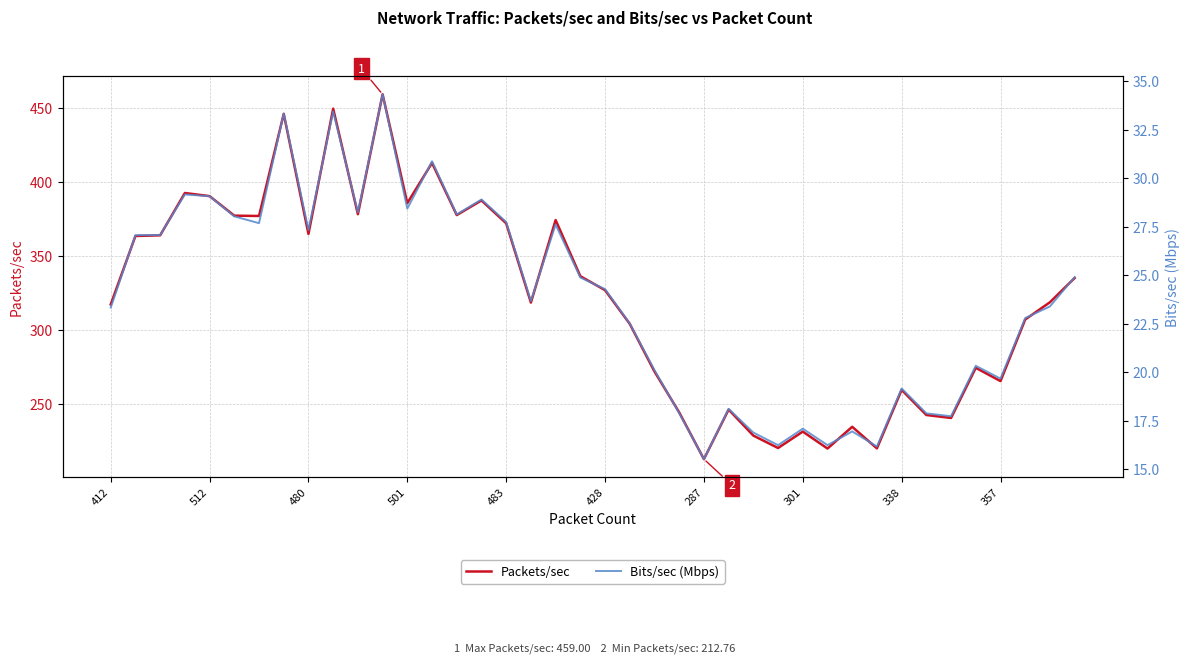

List the series in order of their overall mean, highest first.

Packets/sec, Bits/sec (Mbps)